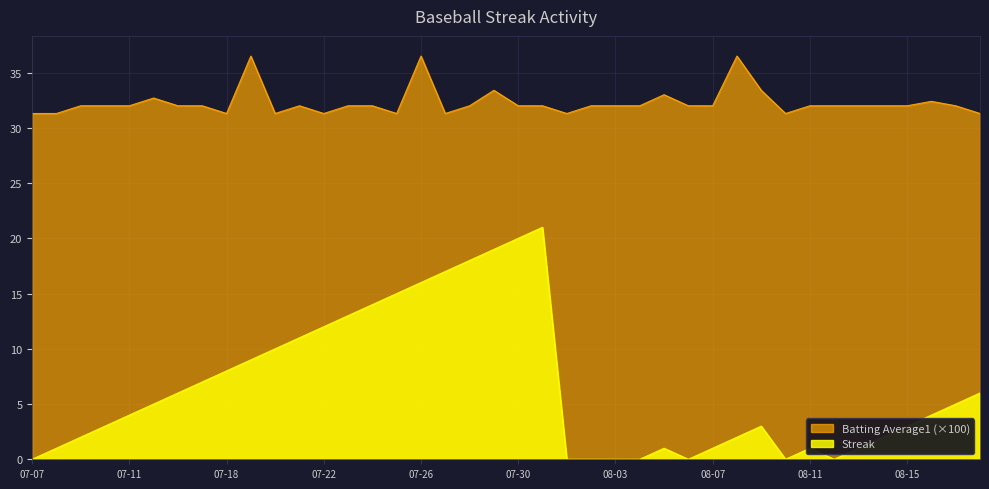

In Batting Average1, how many points are higher than both neighbors (excluding endpoints)?

8